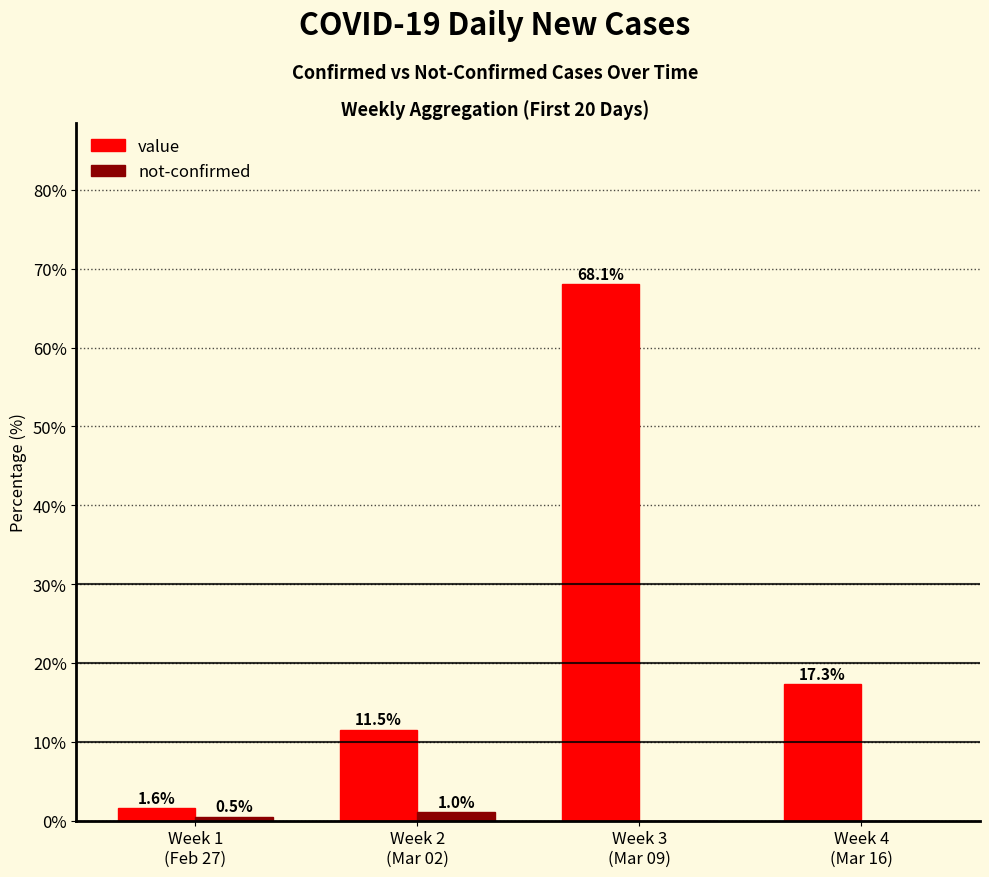

Which series has the largest total across all categories?

value